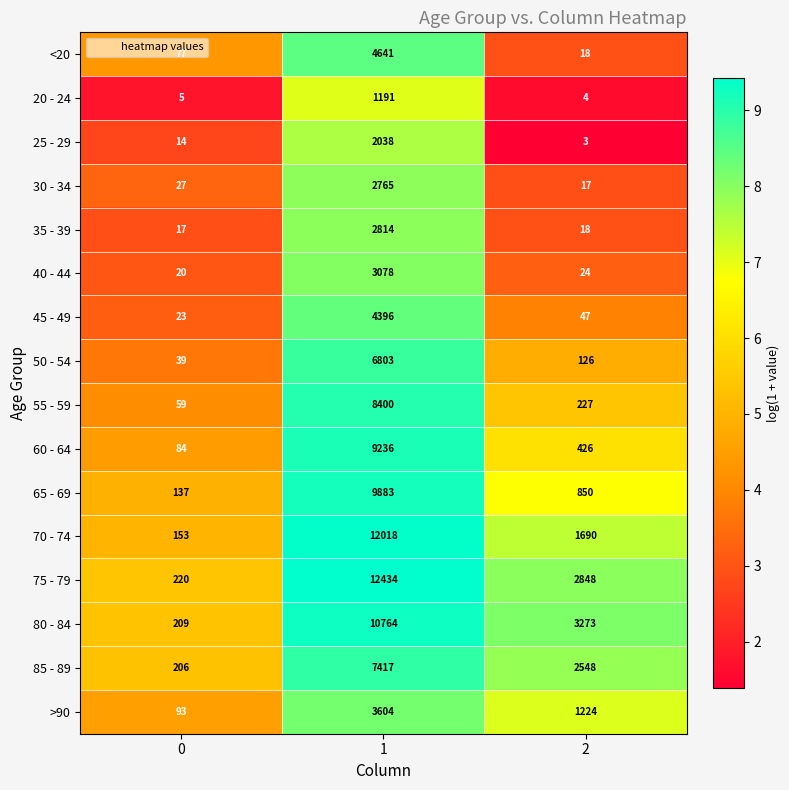

Read the 80 - 84 value at 2, to the nearest 10.

3270